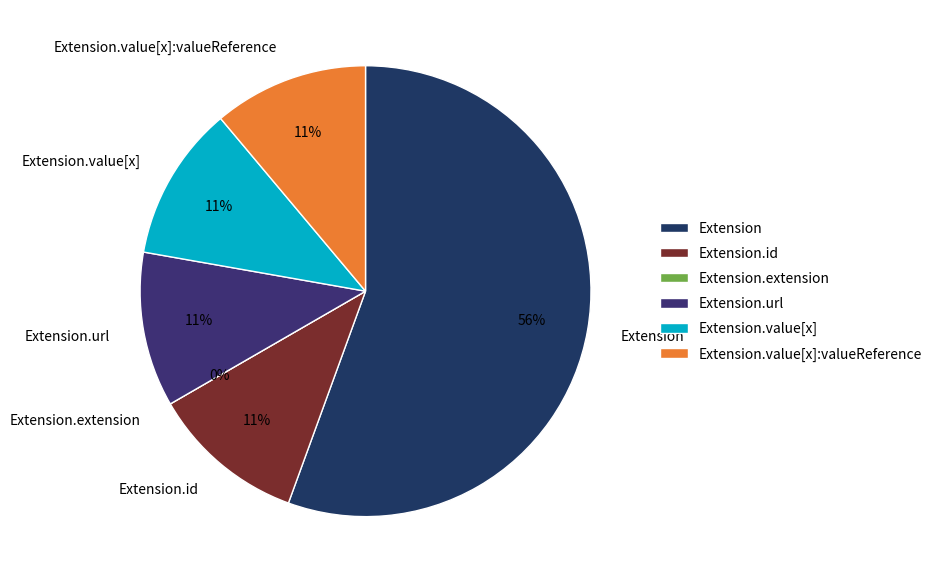

Does any single category account for the majority?

Yes